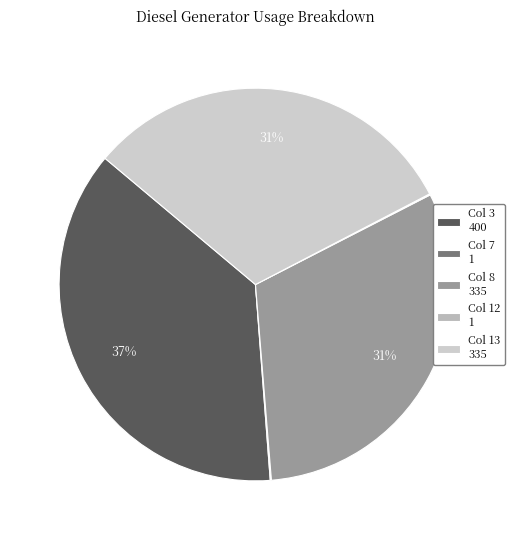

Is there any slice that represents more than half of the pie?

No